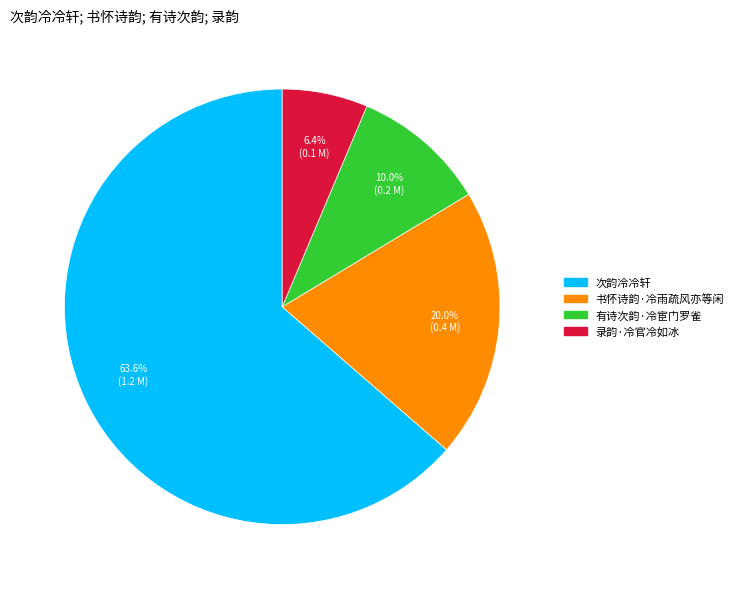

Do 次韵冷冷轩 and 录韵·冷官冷如冰 together represent more than half of the pie?

Yes